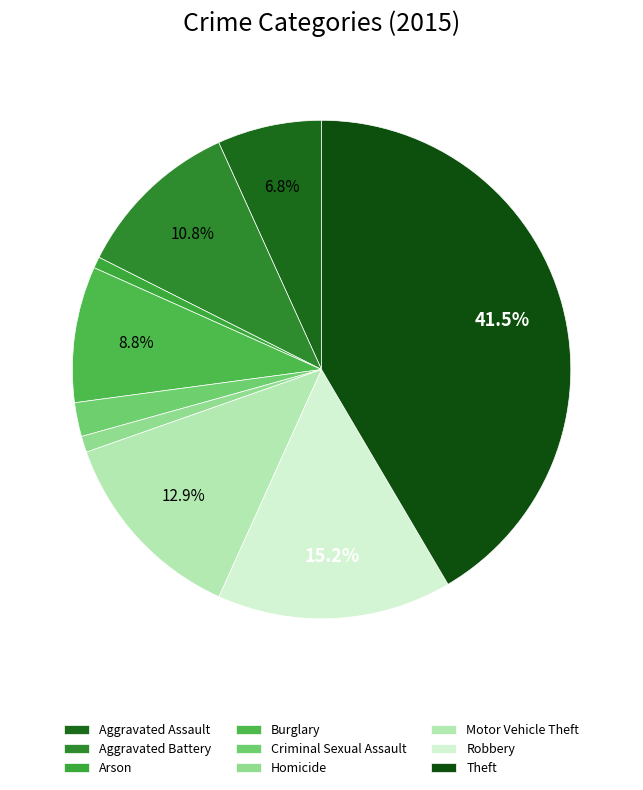

What percentage is the Motor Vehicle Theft slice, to the nearest percent?

13%